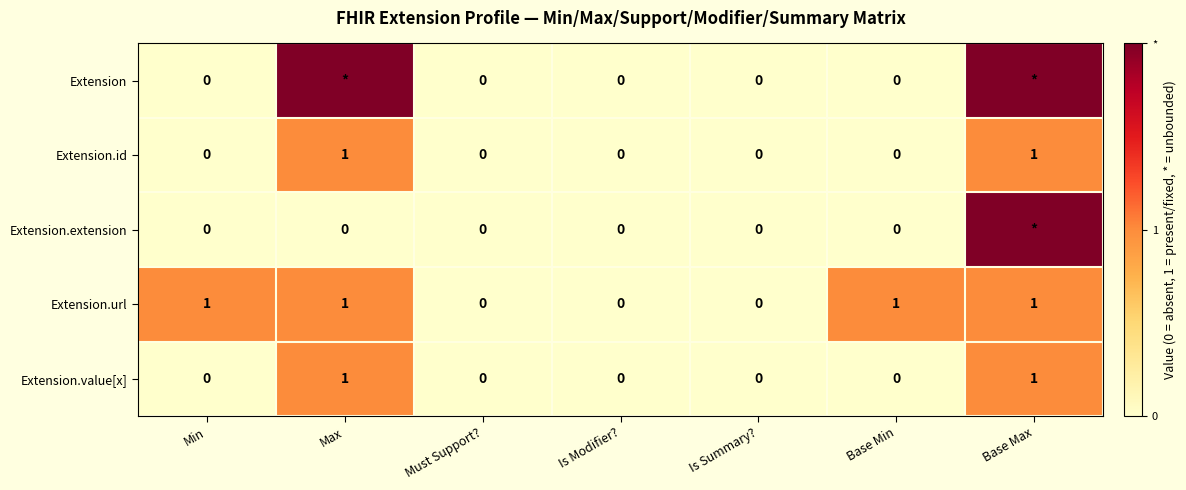

The Extension.id series shows 1 at Is Summary?. True or false?

False